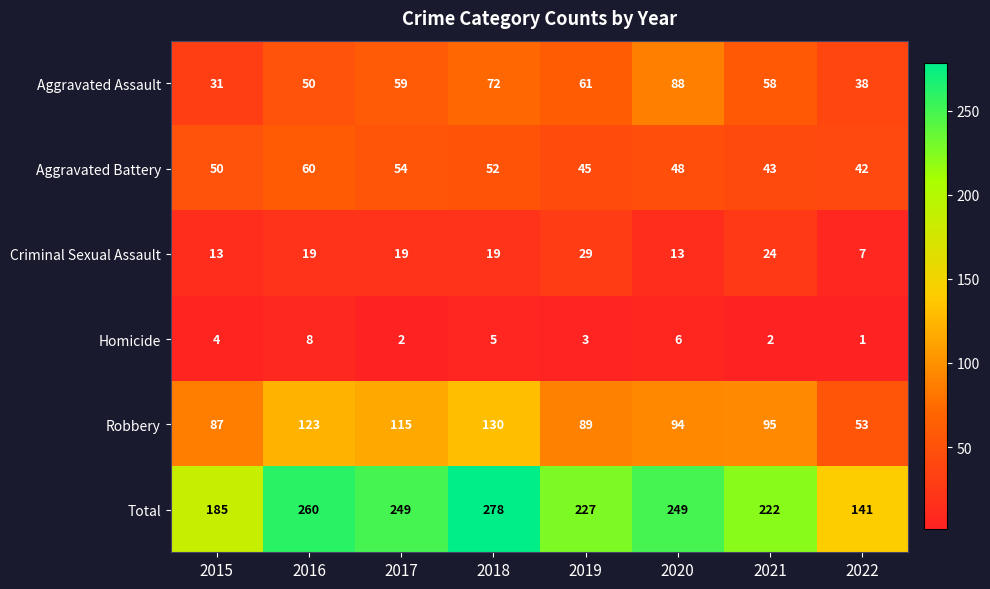

How many Aggravated Assault values are between 50 and 72?

5